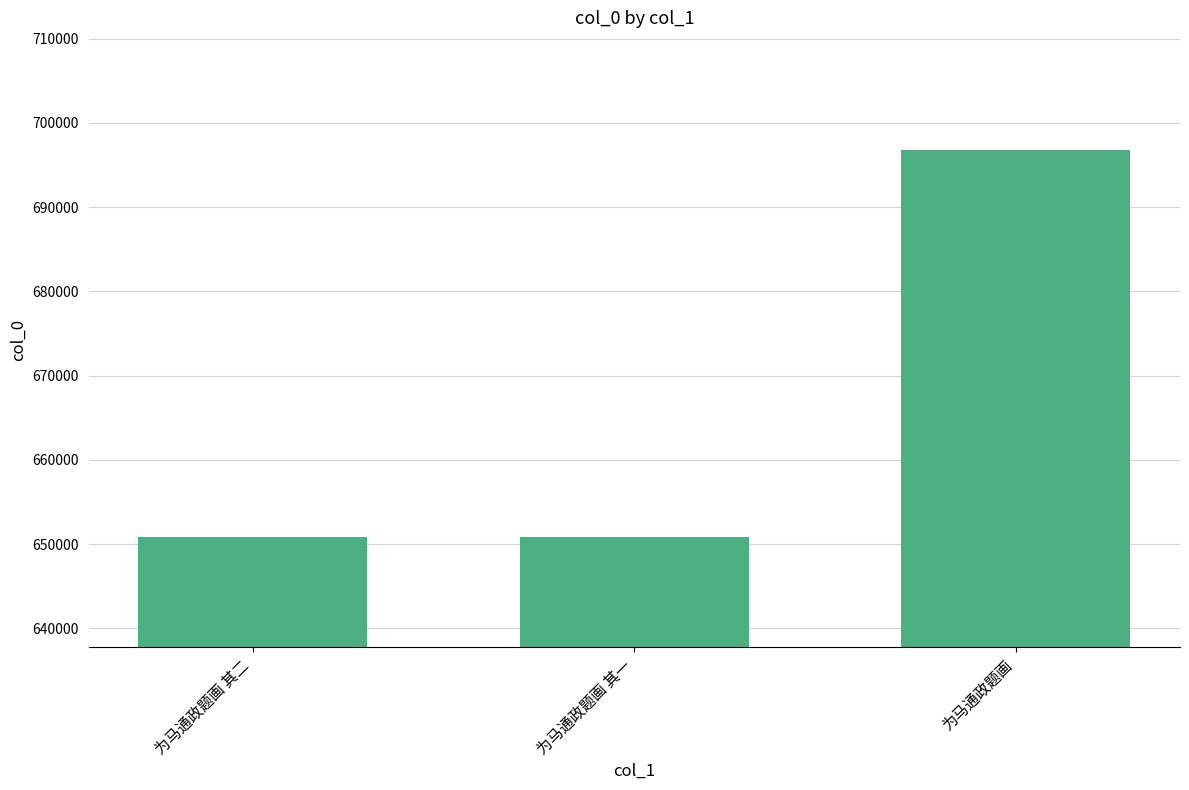

What is the ratio of the value at 为马通政题画 其一 to the value at 为马通政题画 其二?

1.0